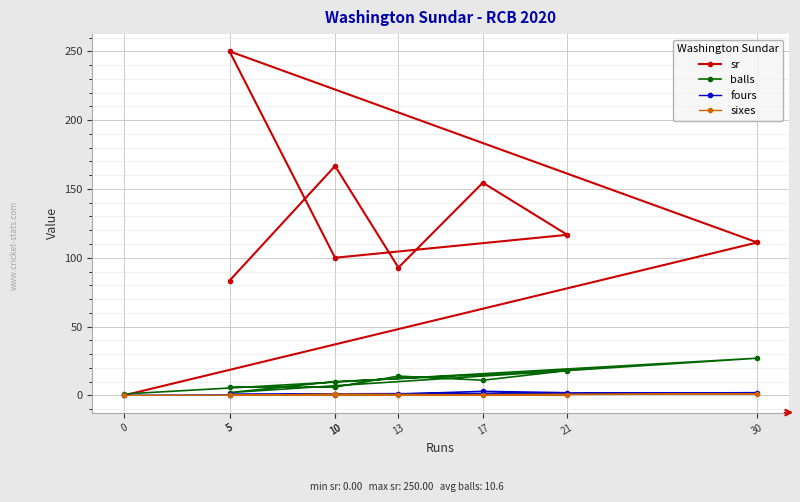

What is the difference between the maximum and minimum values in the balls series?

26.0